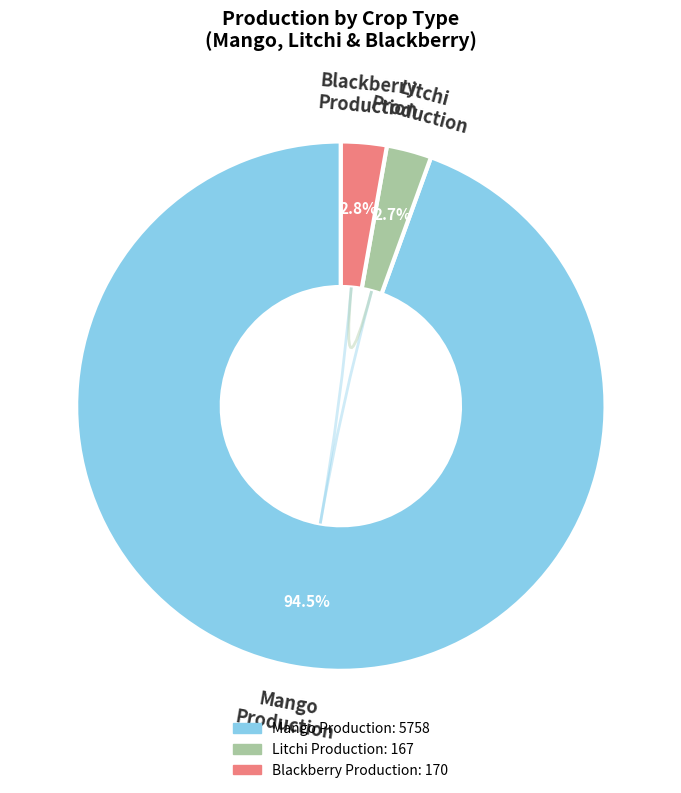

How many segments does this pie chart have?

3